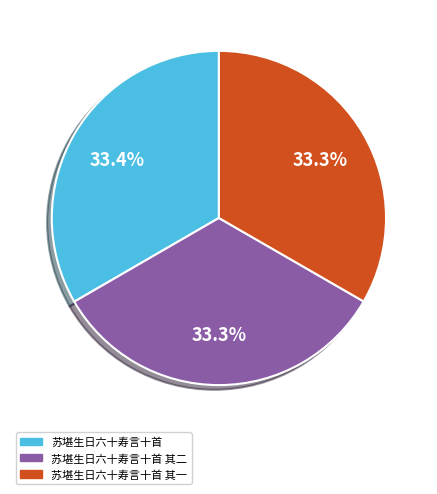

How much of the chart is everything except 苏堪生日六十寿言十首 其一?

66.7%